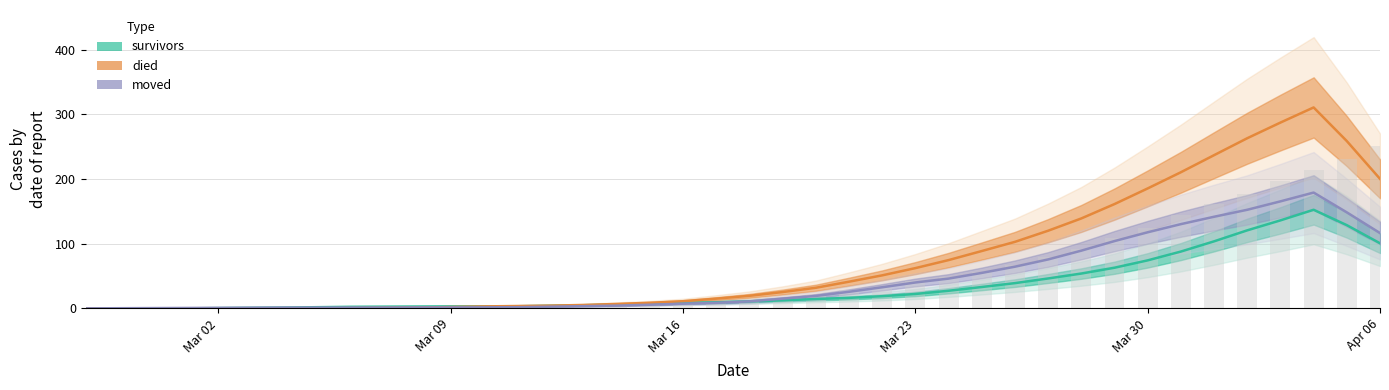

What are all the series names shown in the legend?

survivors, died, moved